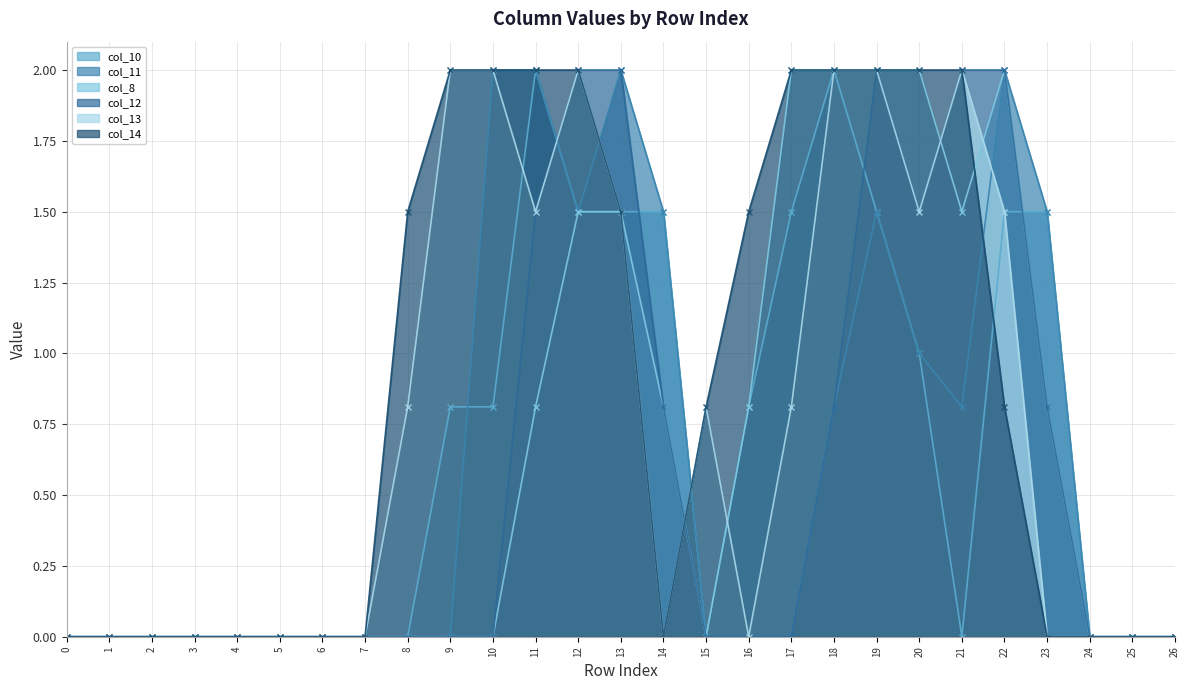

What is the total value across all series at 13?

10.0